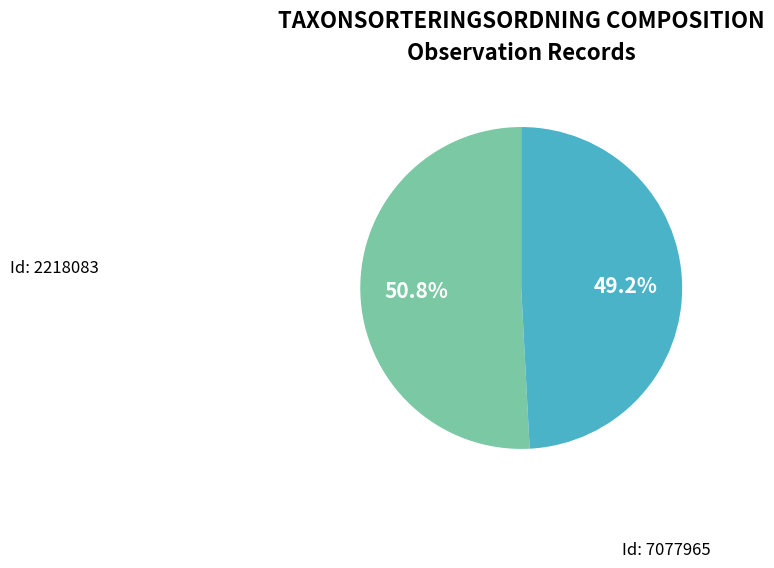

Does any single category account for the majority?

Yes